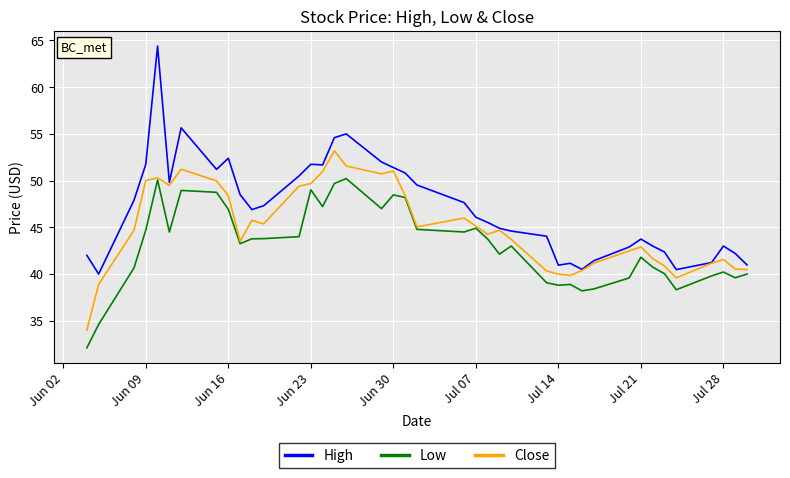

List the series in order of their overall mean, lowest first.

Low, Close, High